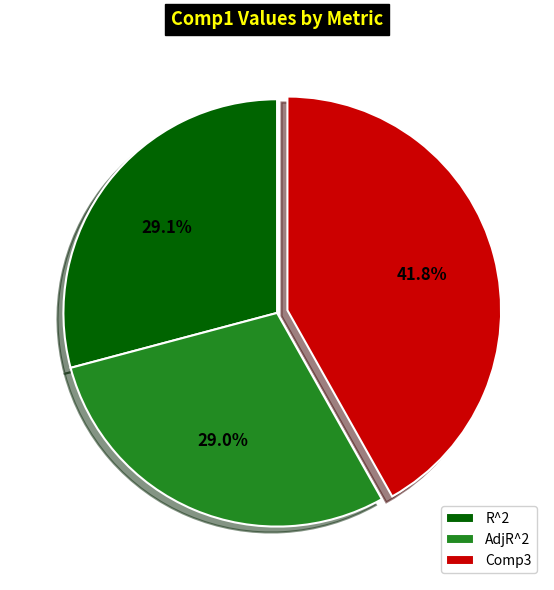

Count the number of slices in the pie.

3